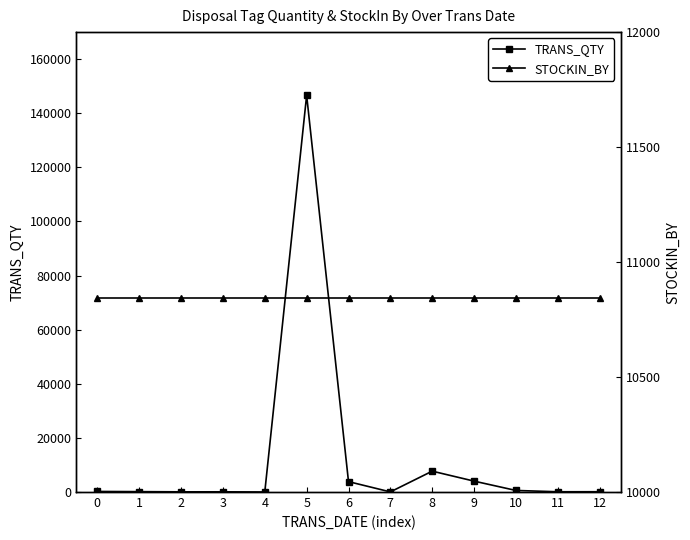

Which series has the widest spread of values?

TRANS_QTY